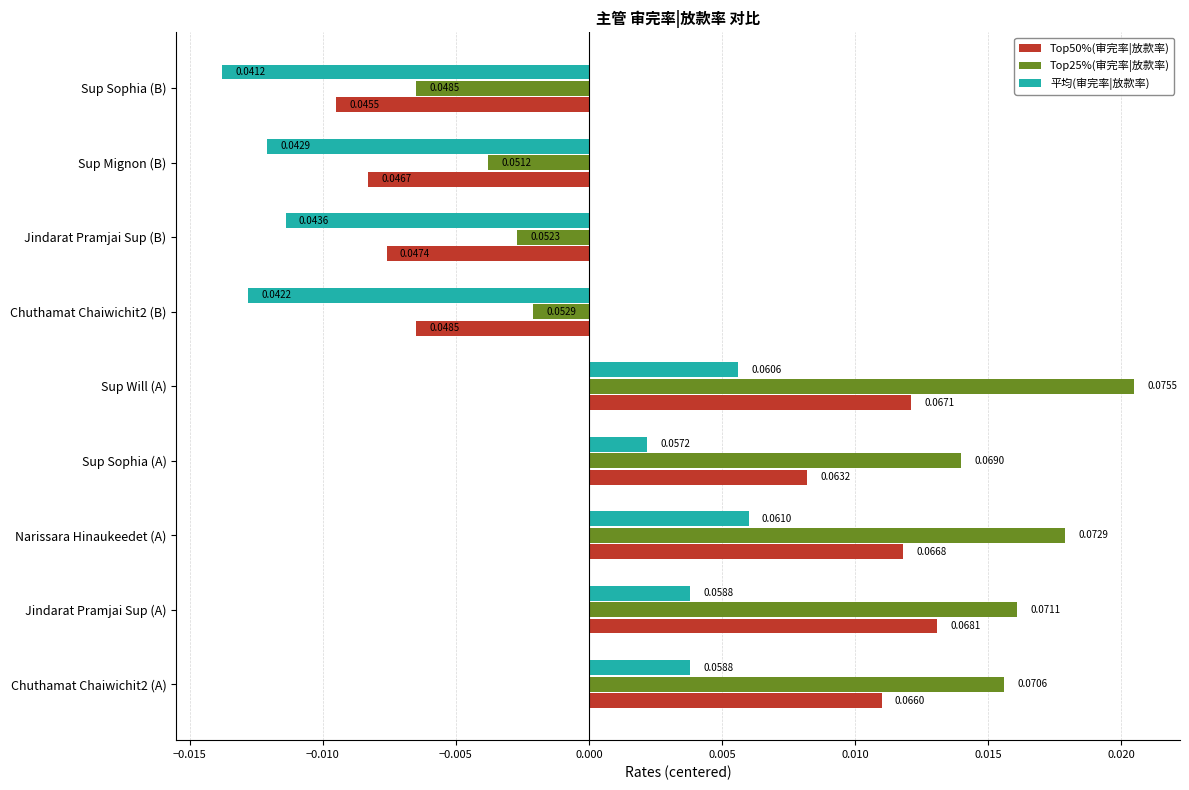

Which label corresponds to the smallest value in the chart?

Sup Sophia (B)